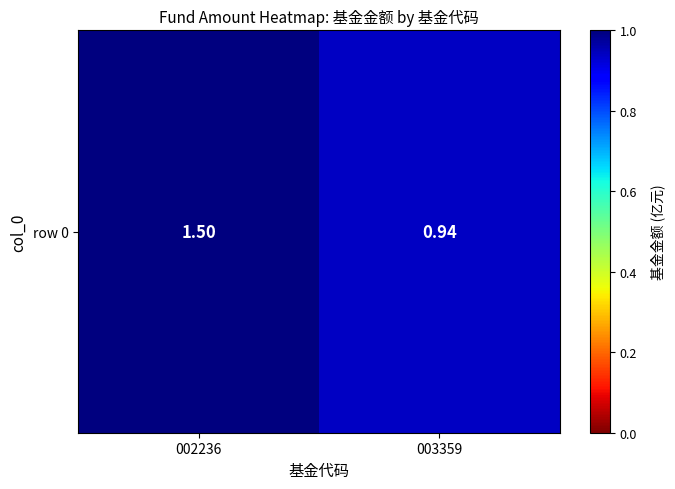

What is the difference between the maximum and minimum values?

0.6